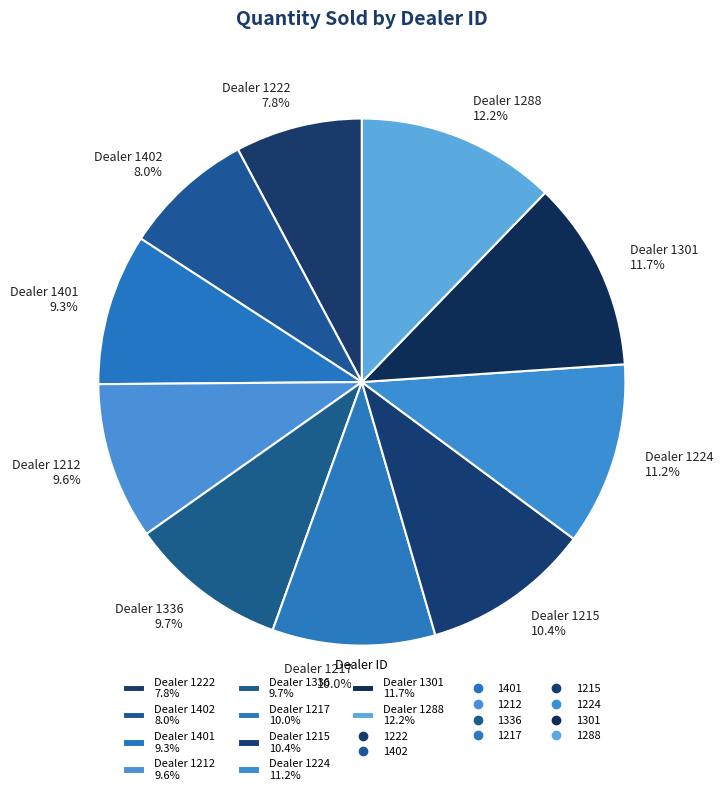

Which has a higher value, Dealer 1288 12.2% or Dealer 1401 9.3%?

Dealer 1288 12.2%